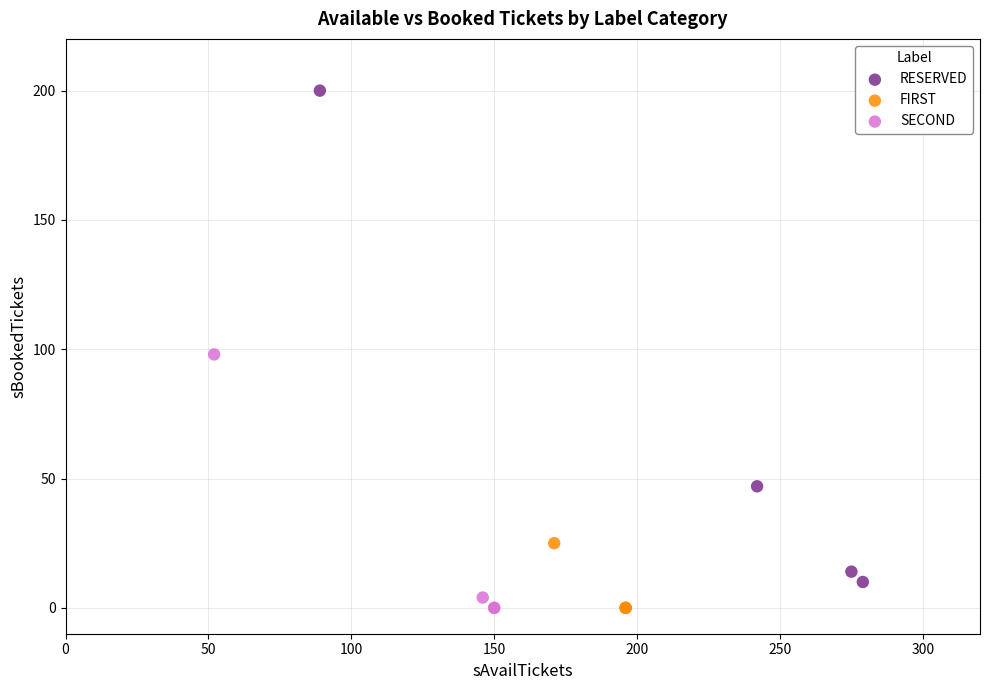

Which series contains the highest Y value?

RESERVED